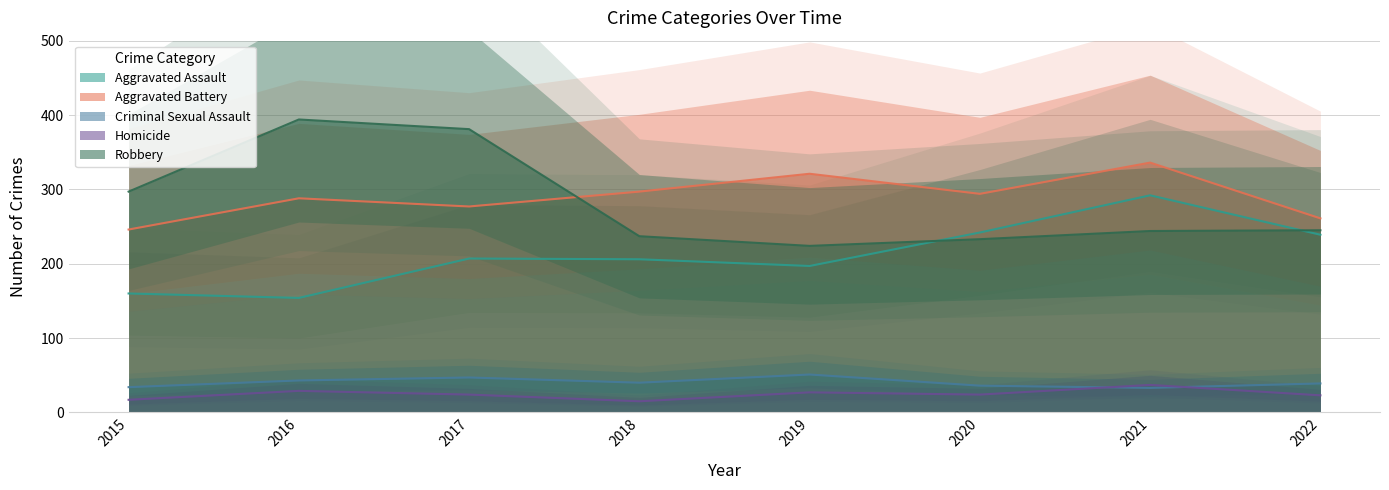

How many distinct data groups are displayed?

5